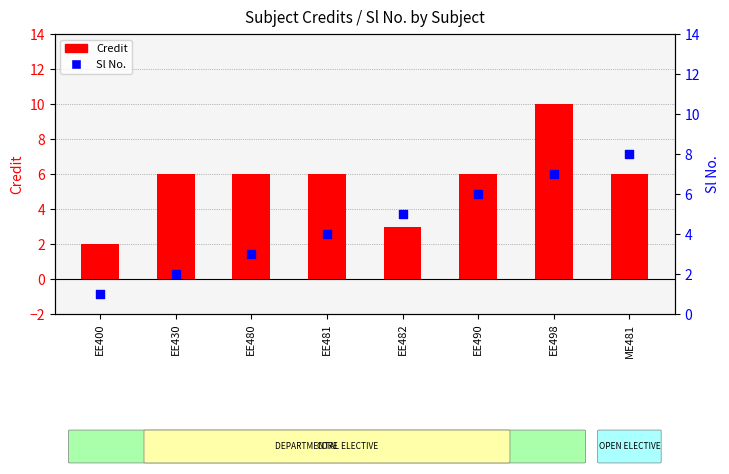

What are all the series names shown in the legend?

Credit, Sl No.